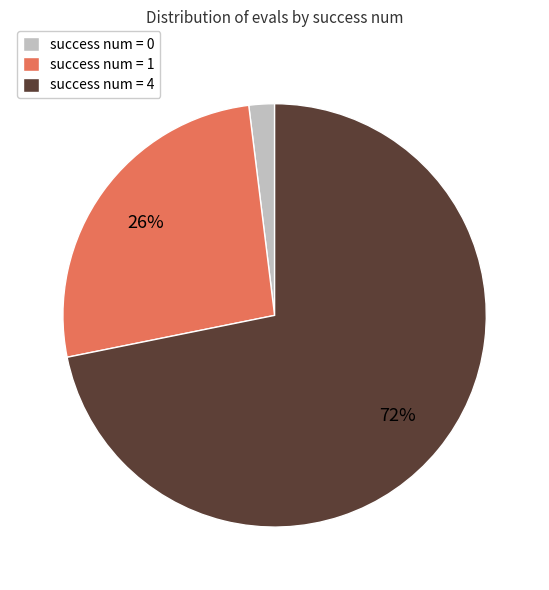

How many slices are in this pie chart?

3